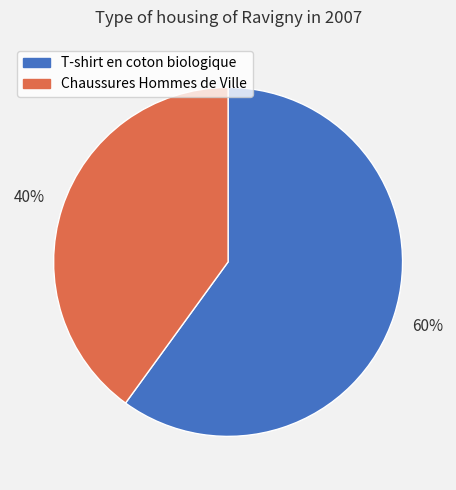

What is the smallest slice in the pie chart?

Chaussures Hommes de Ville